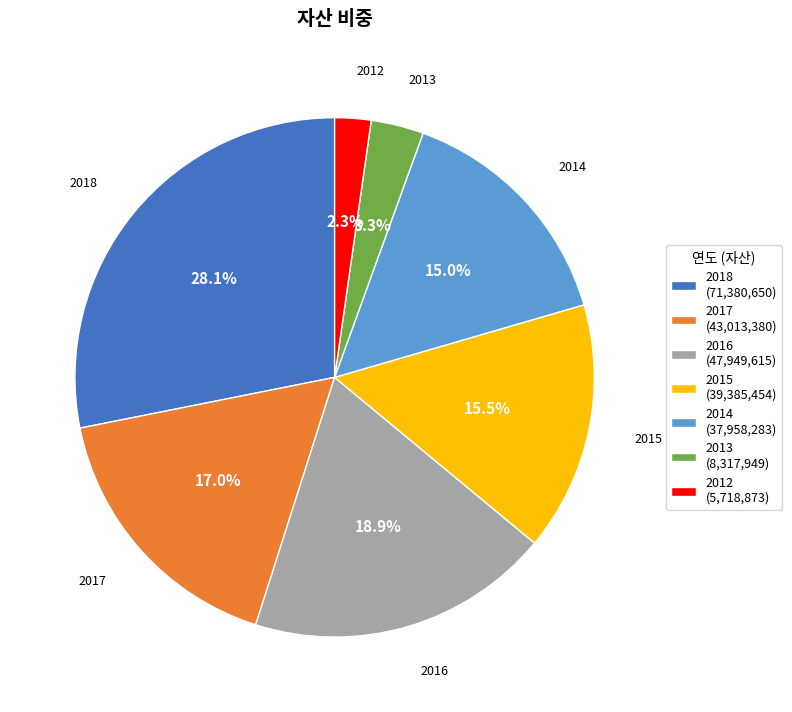

Is there a majority slice in this chart?

No